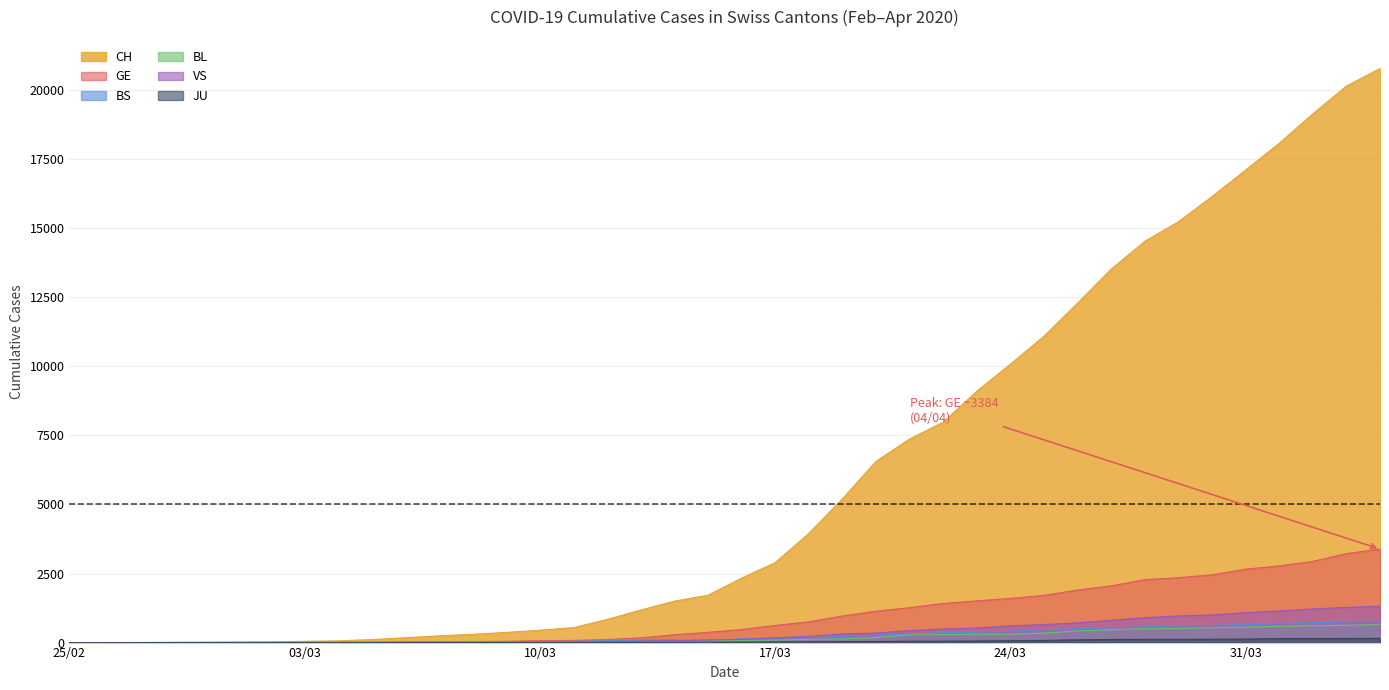

How many distinct data groups are displayed?

6